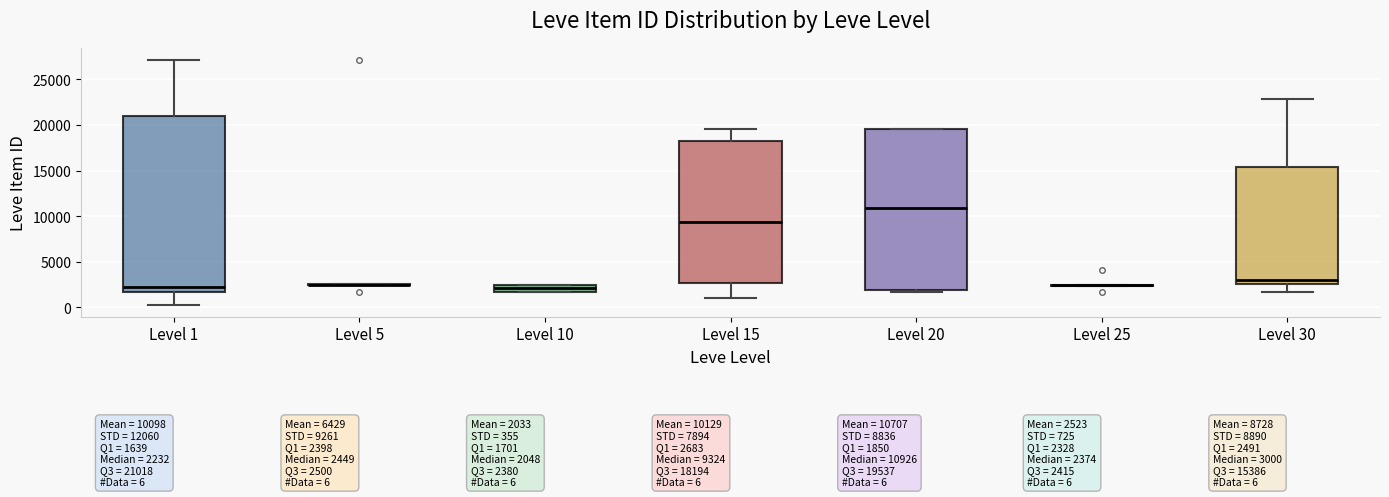

Comparing the boxes themselves (not the whiskers), which one is the tallest?

Level 1